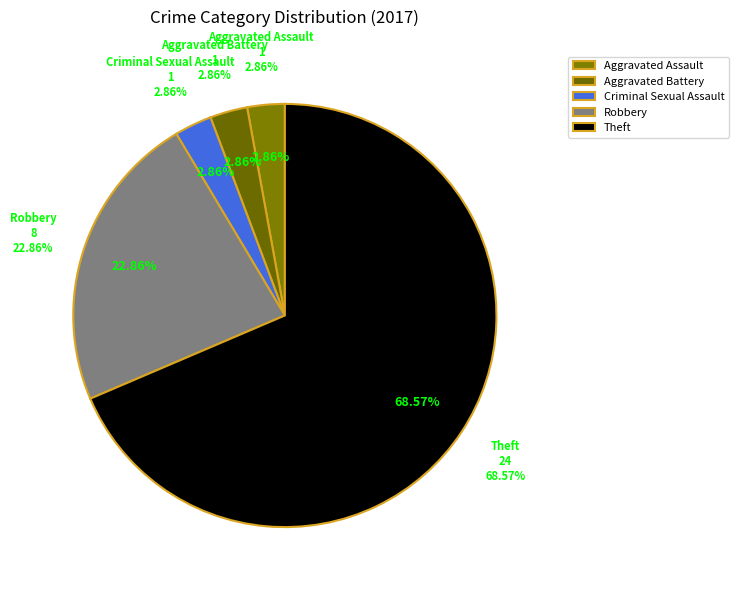

Combined, what portion of the pie is Criminal Sexual Assault and Aggravated Assault?

5.7%